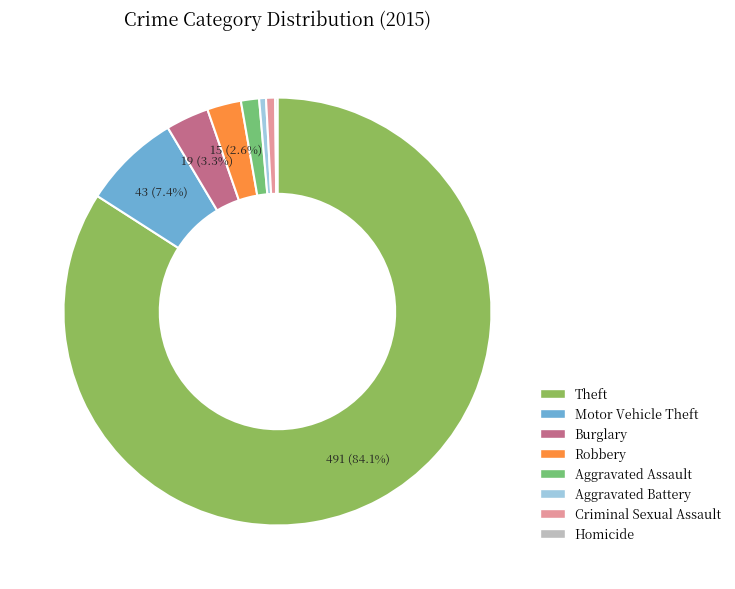

Rank the categories by value from lowest to highest.

Homicide, Aggravated Battery, Criminal Sexual Assault, Aggravated Assault, Robbery, Burglary, Motor Vehicle Theft, Theft